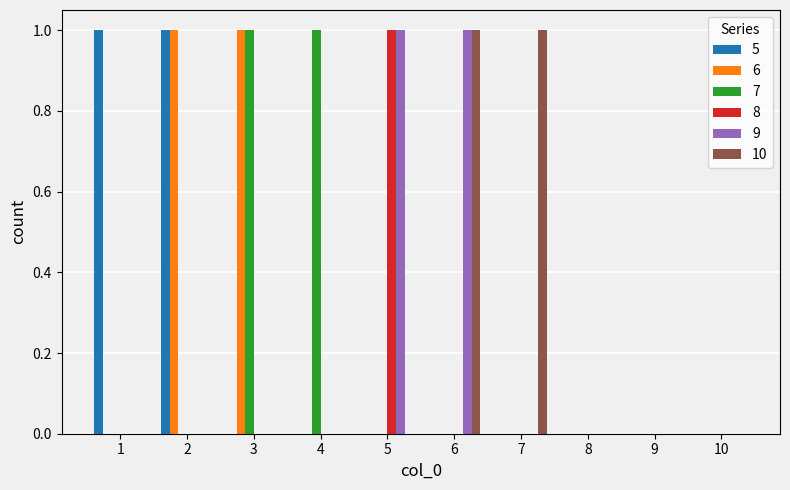

Is the value of 7 at 3 greater than the value of 10 at 8?

Yes